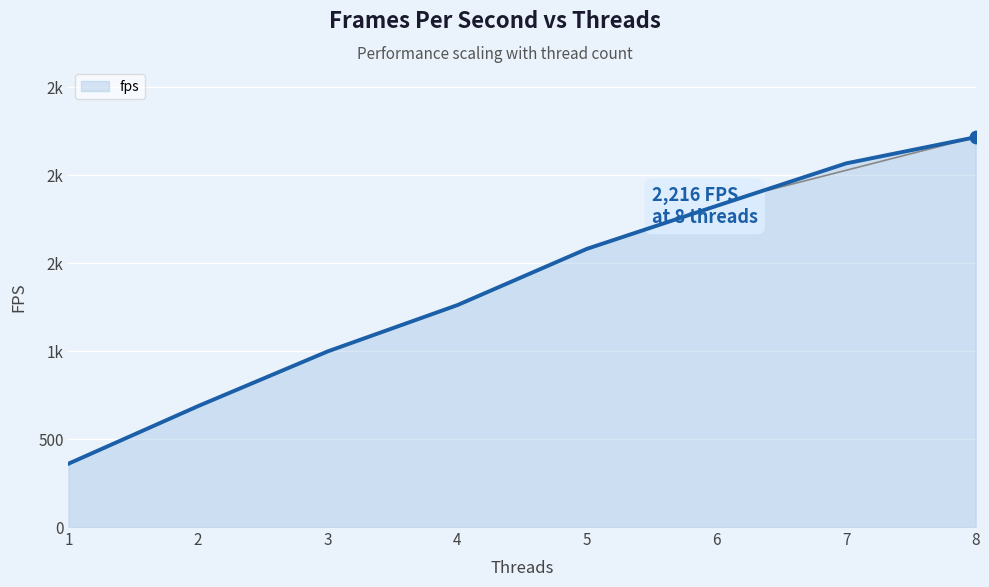

Is this an area chart (filled region under the line)?

Yes